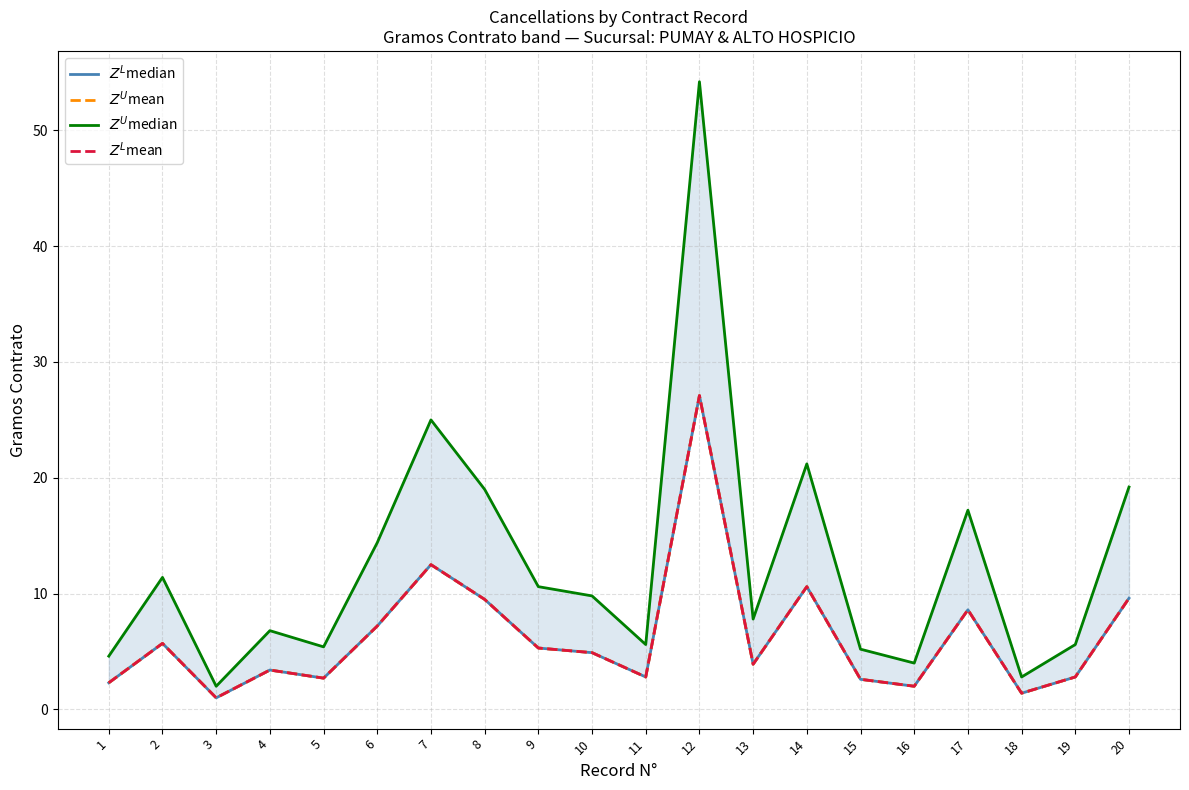

Does the chart have visible grid lines?

Yes